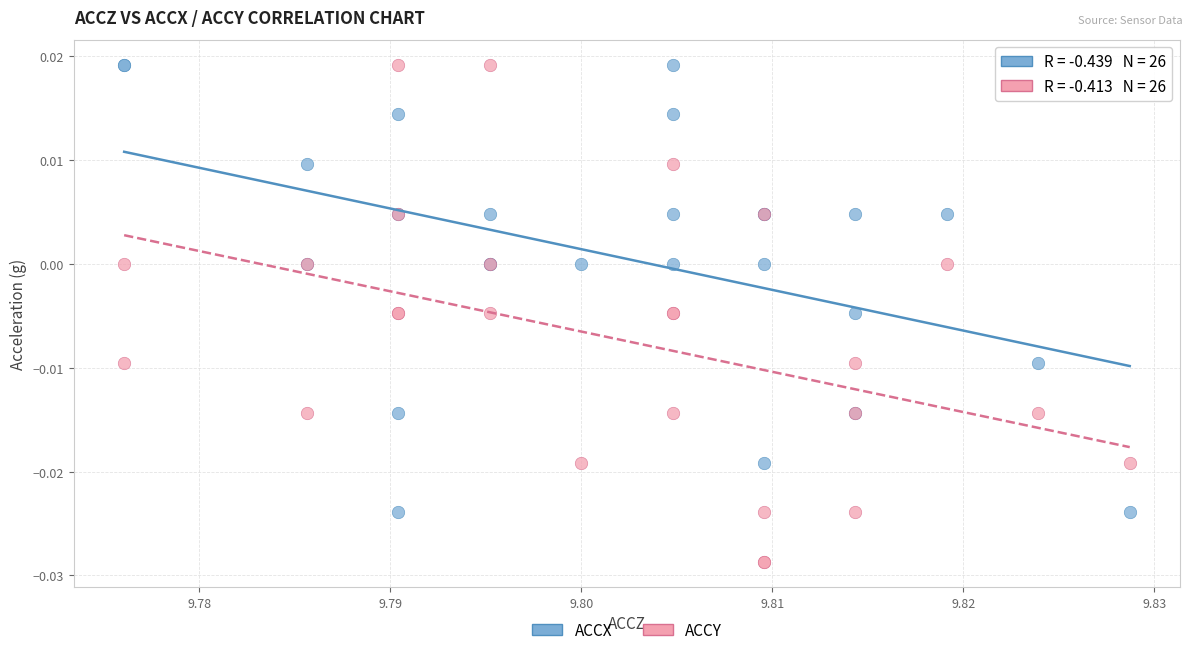

Which series has the largest Y range (max minus min)?

ACCY